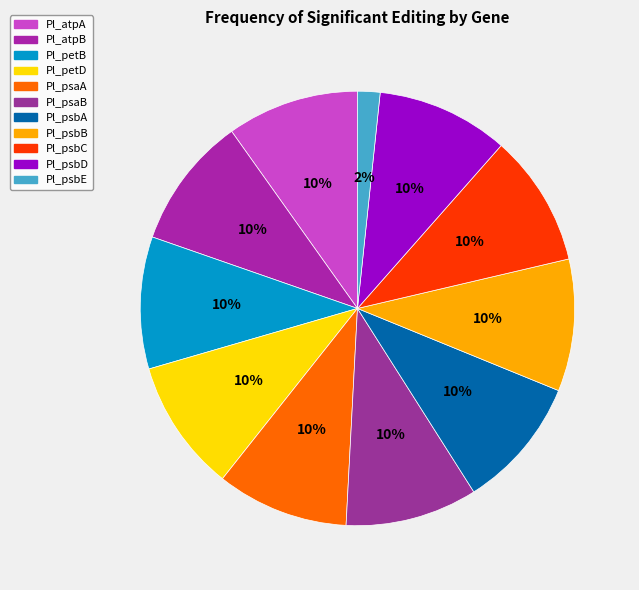

How many slices are in this pie chart?

11